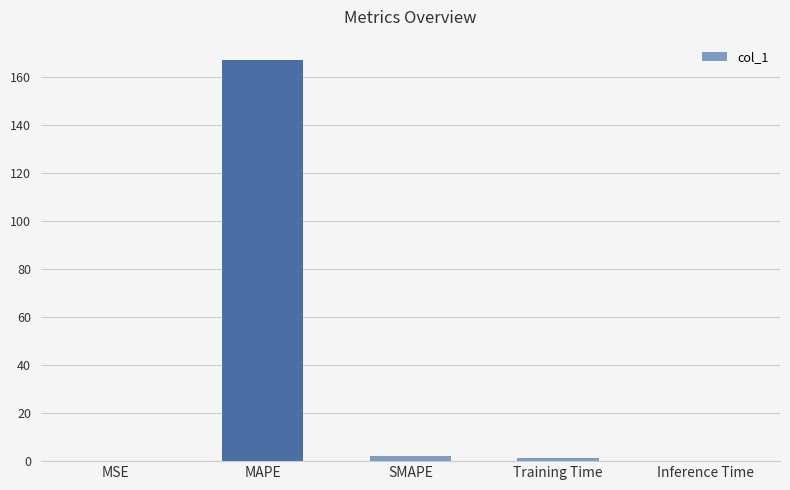

True or false: the data shows 2.0 at SMAPE.

True